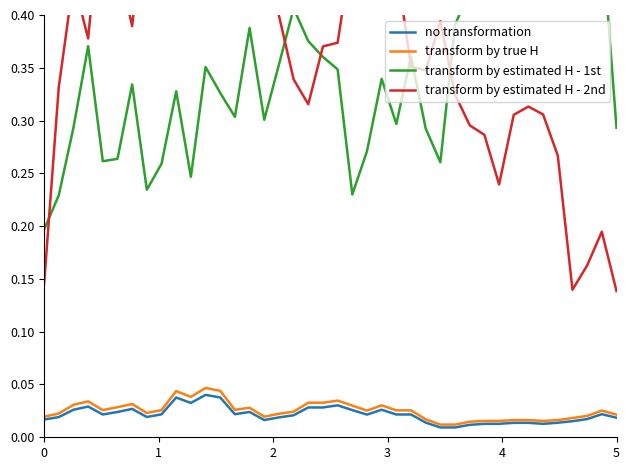

At how many categories does at least one series exceed 0?

40